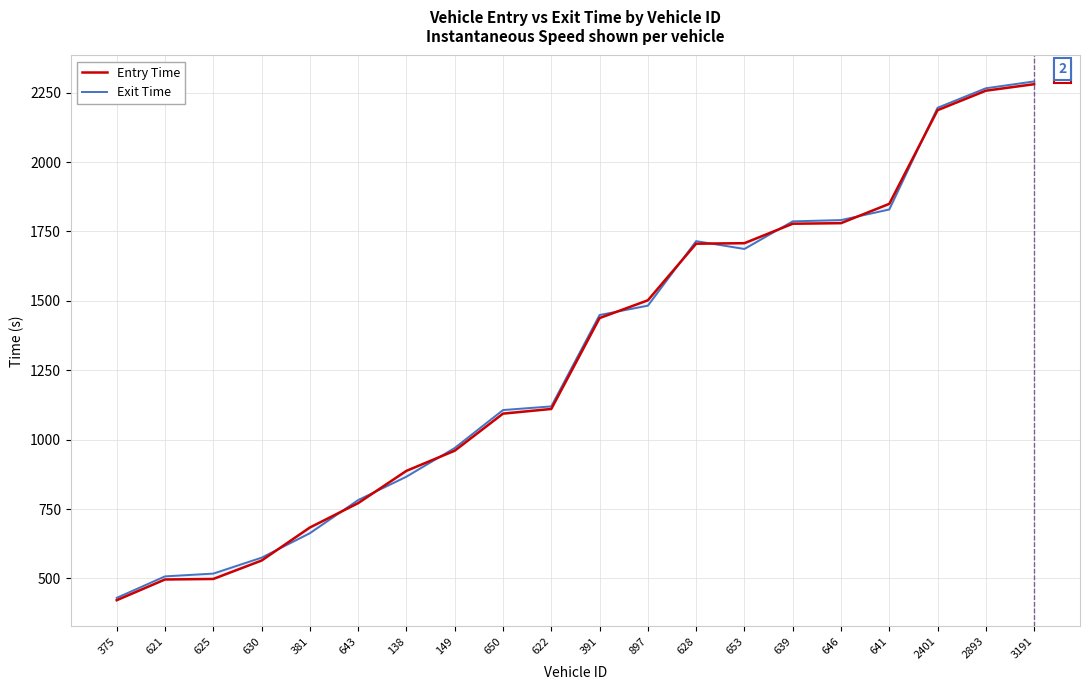

What is the spread (max minus min) of values at 2401?

8.7